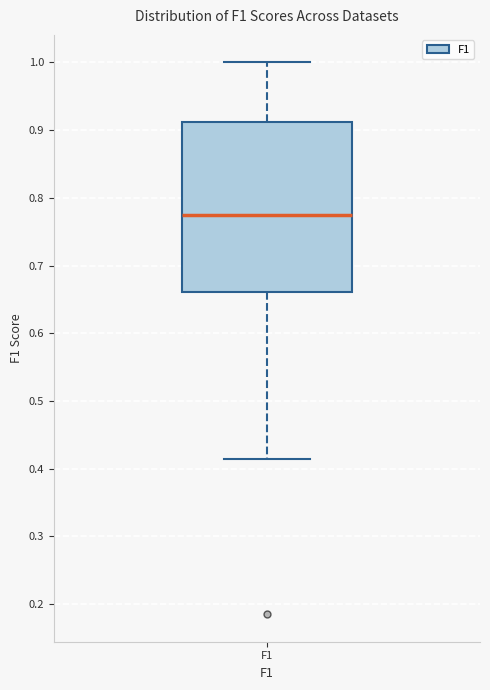

Read this box plot against the y-axis: the position of the median line, the range covered by the box, and the ends of both whiskers. The values are not printed on the chart, so give them approximately, as read against the axis.

median 0.77, box 0.66 to 0.91, whiskers 0.41 to 1.00